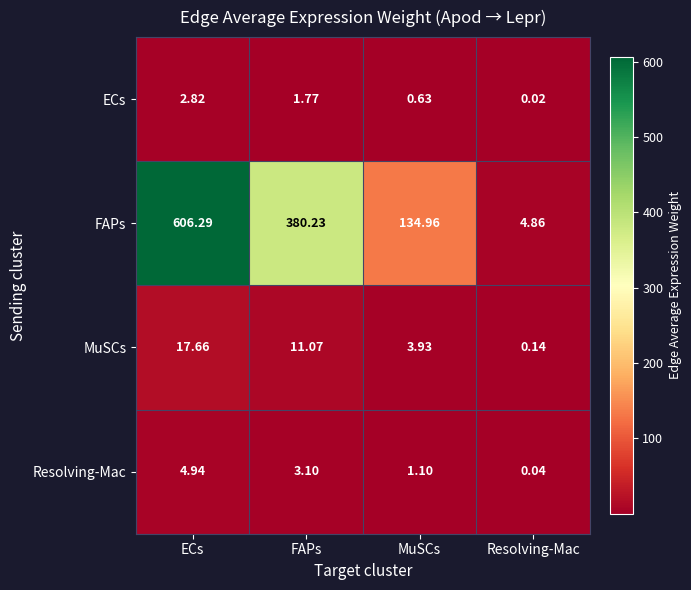

Which category has the highest value in the FAPs series?

ECs